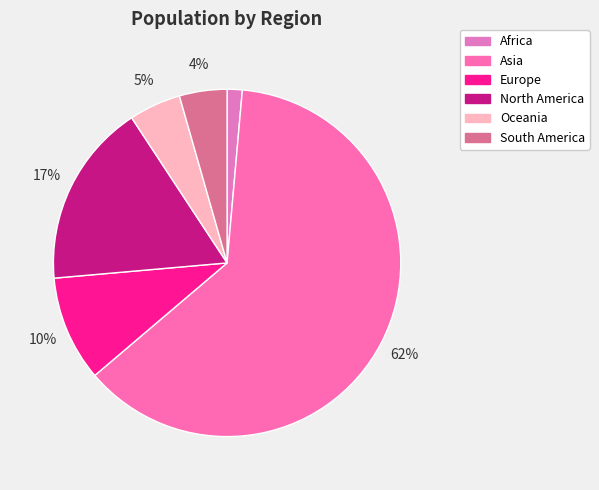

Rank the categories by value from lowest to highest.

Africa, South America, Oceania, Europe, North America, Asia